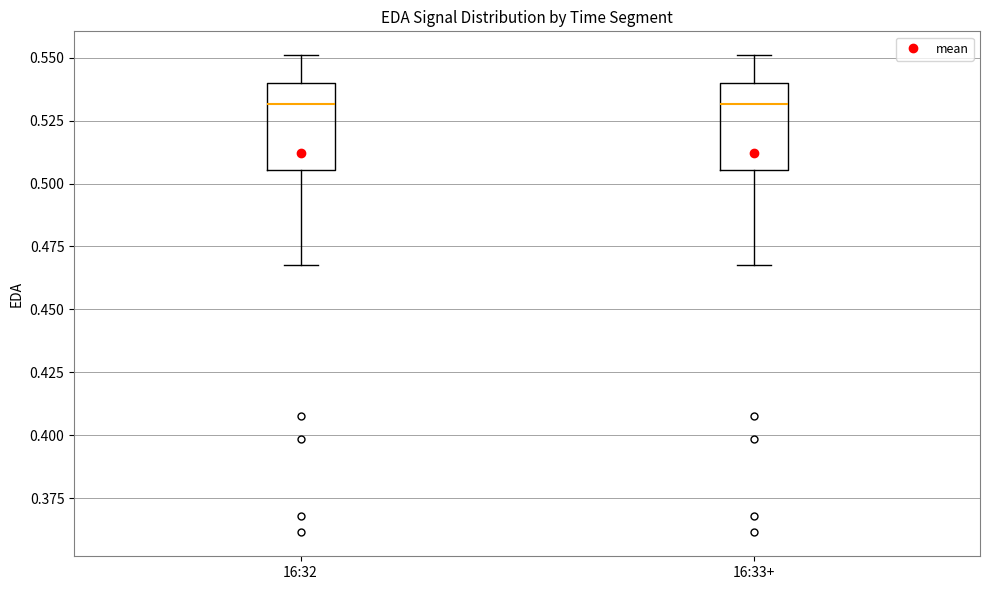

Where is the upper edge of the box for 16:33+ on the y-axis? The values are not printed on the chart, so give them approximately, as read against the axis.

0.540